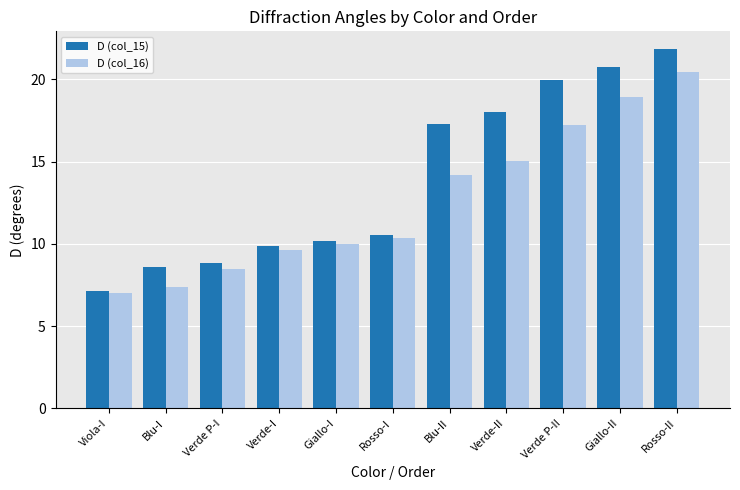

Rank the series by their maximum value, from lowest to highest.

D (col_16), D (col_15)